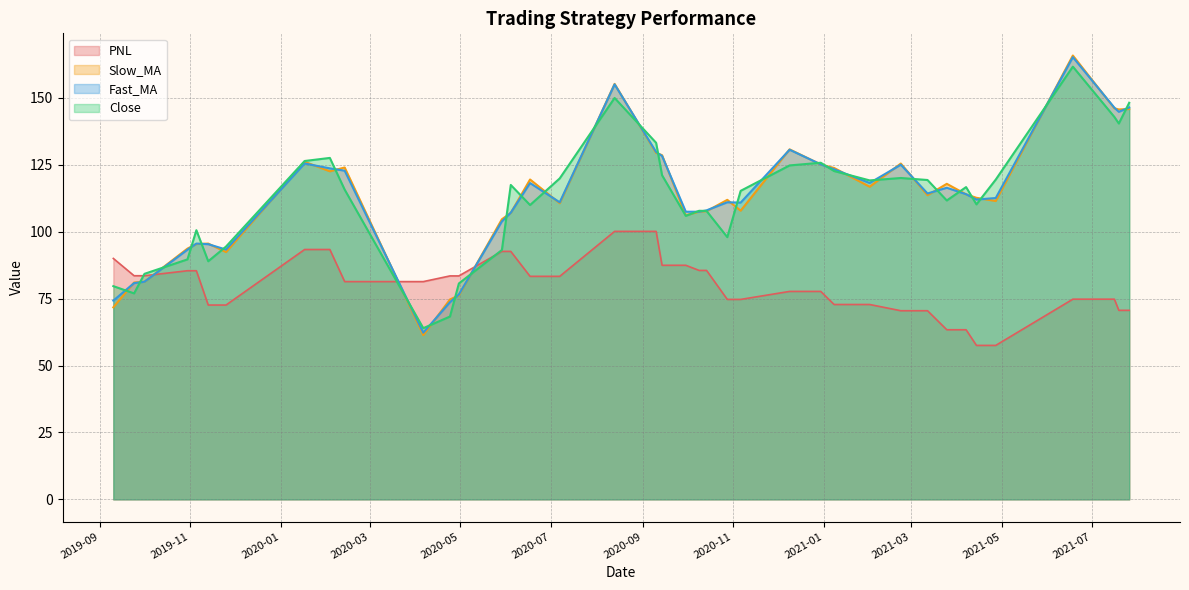

What is the greatest value displayed?

165.8